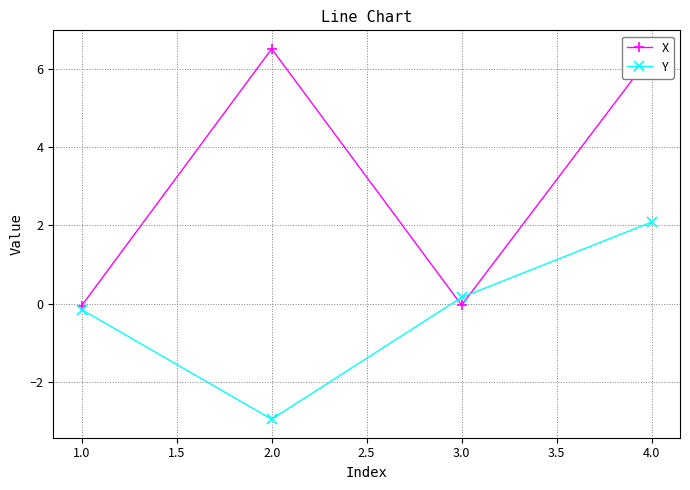

What is the difference between the maximum and minimum values in the Y series?

5.0